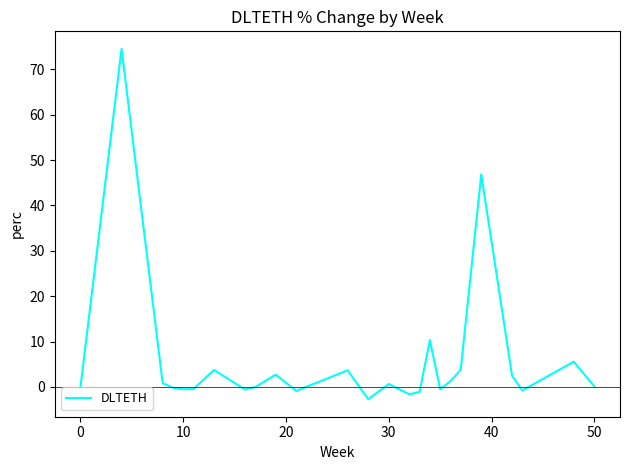

What is the difference between the maximum and minimum values?

77.2